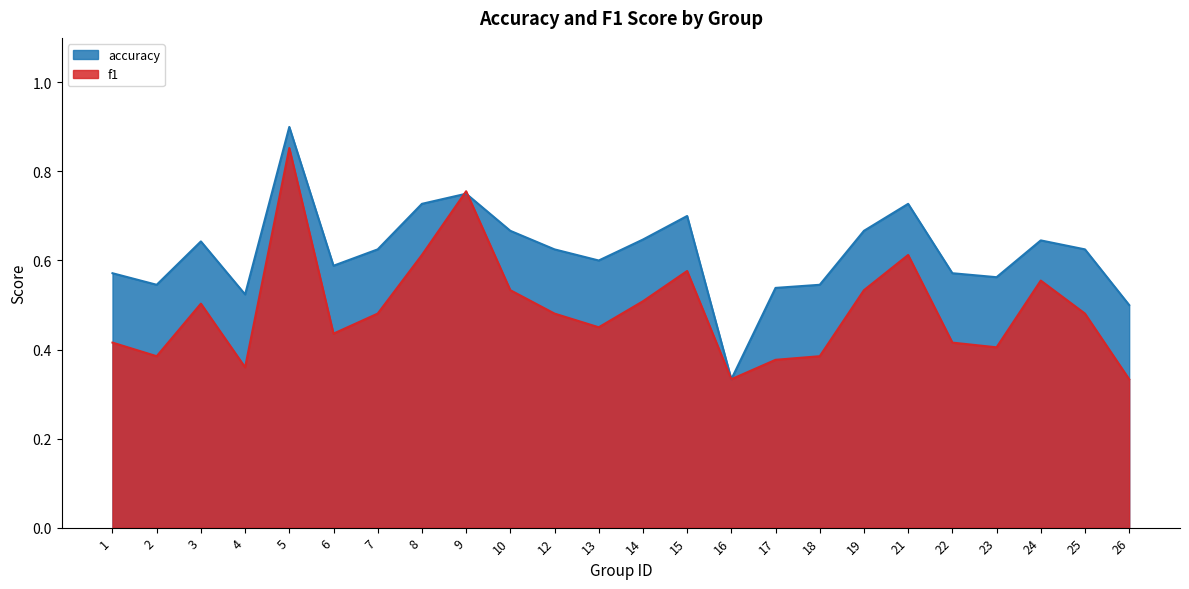

Which category has the lowest value in the accuracy series?

16